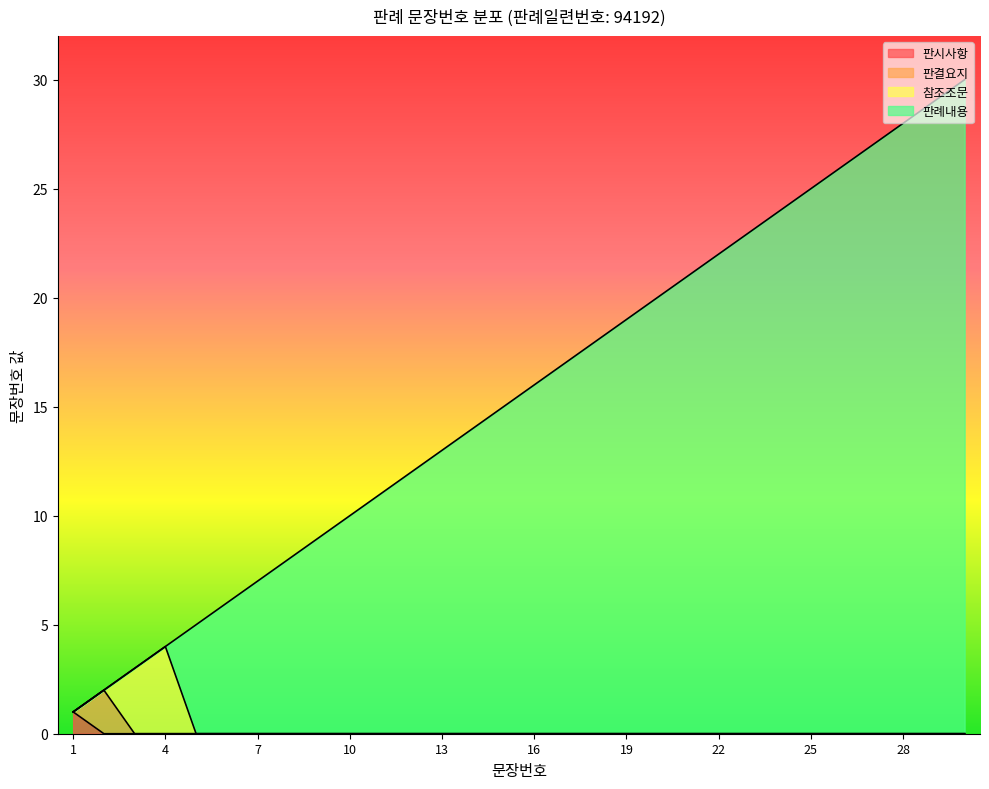

True or false: the data has more than 2 interior local peaks.

False